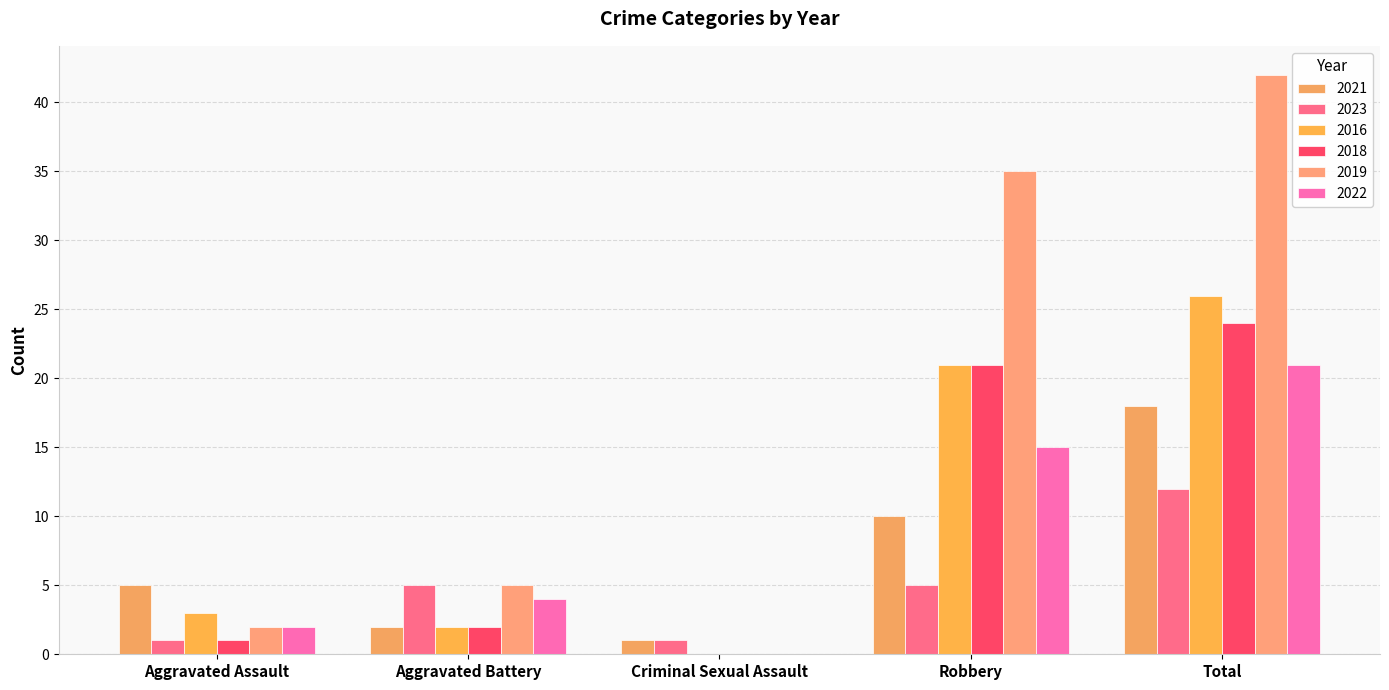

How many series are shown in this chart?

6